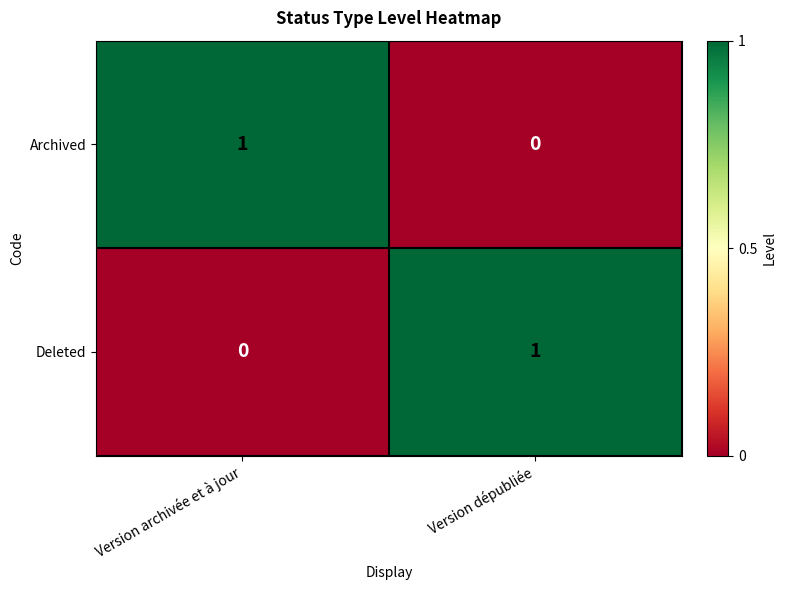

Is the value of Archived at Version dépubliée greater than the value of Deleted at Version dépubliée?

No